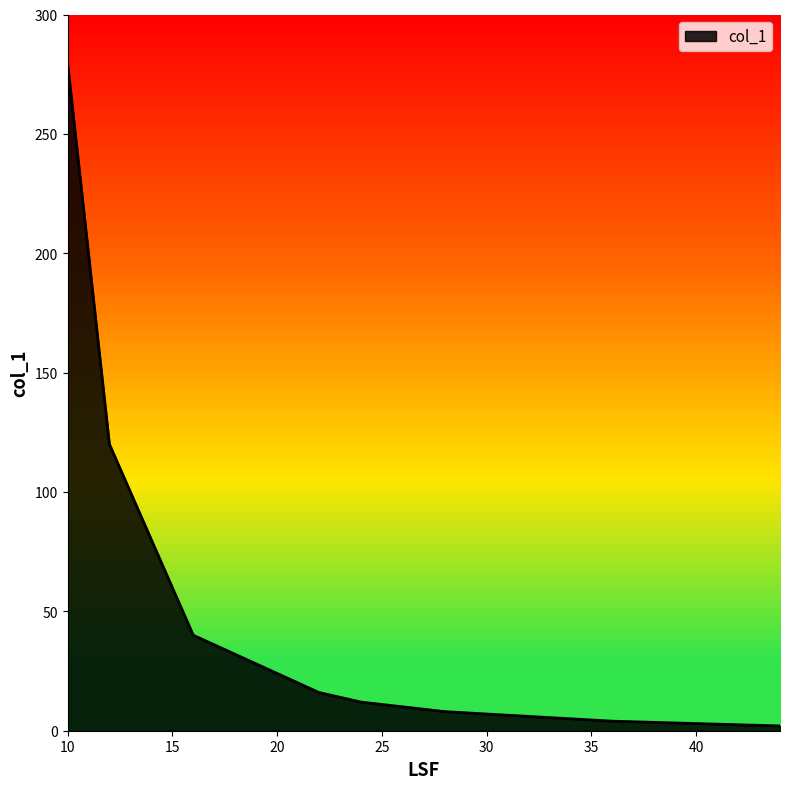

What is the difference between the maximum and minimum values?

278